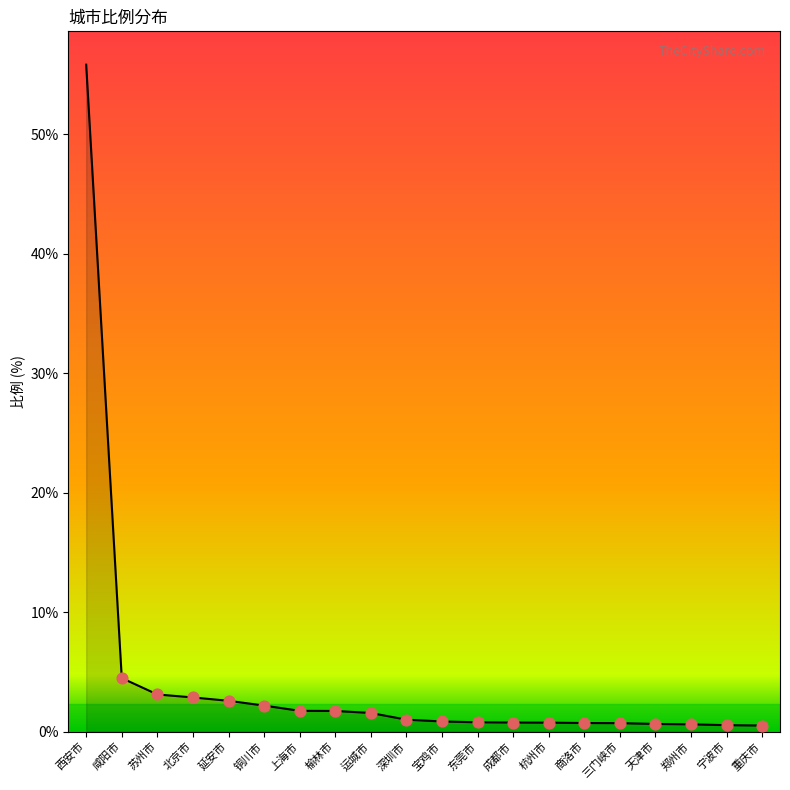

Approximately how many times larger is the value at 榆林市 compared to 上海市?

1.0